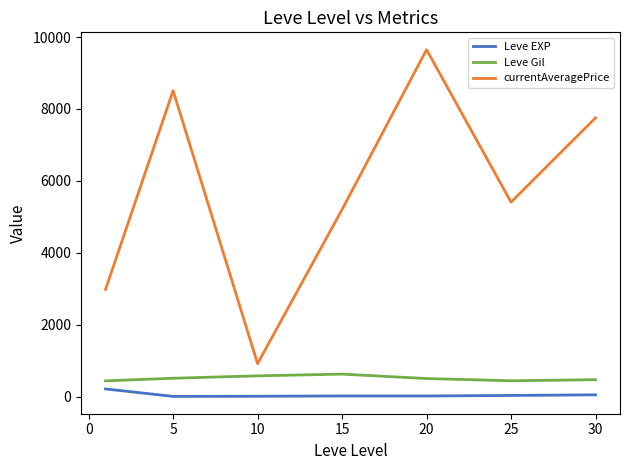

True or false: Leve Gil and currentAveragePrice cross at least once.

False